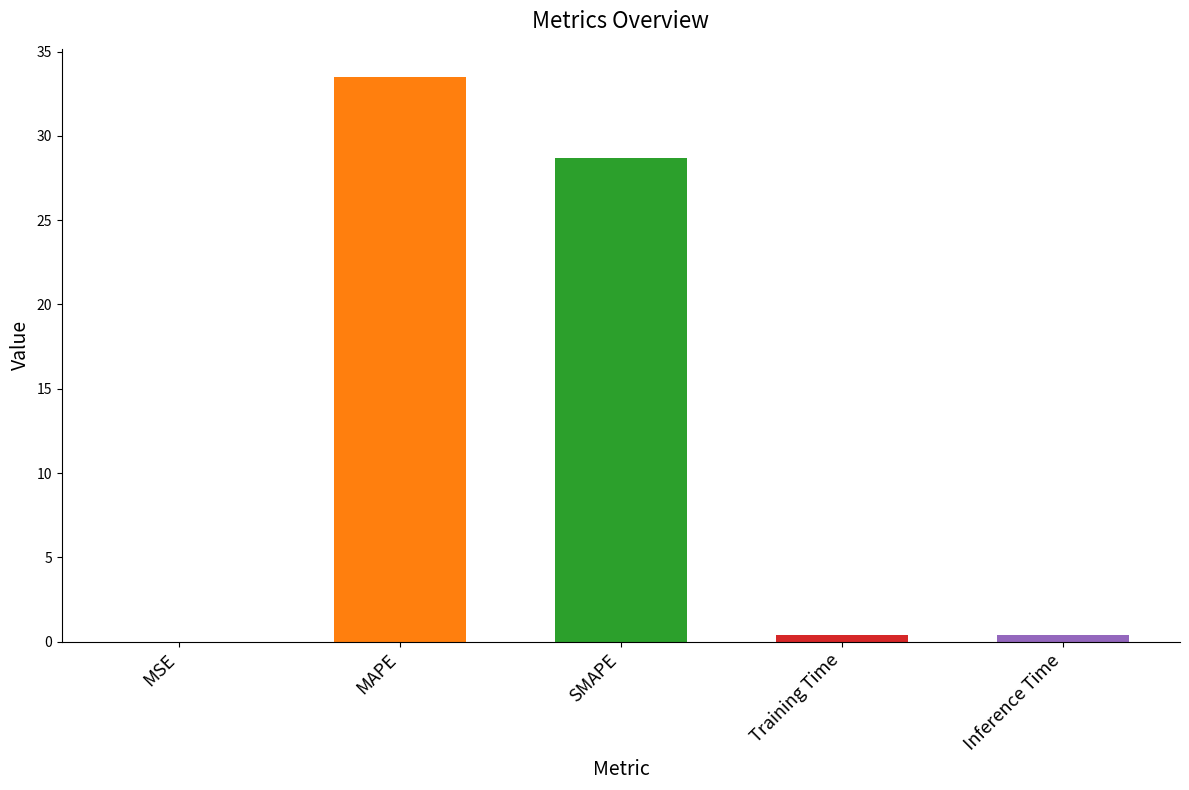

True or false: the data shows 28.7 at SMAPE.

True